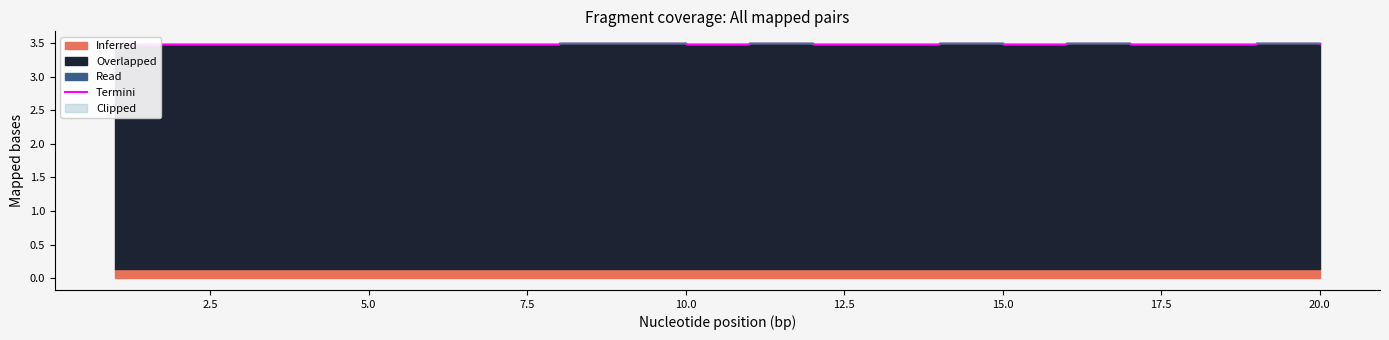

How many interior local peaks (higher than both neighbors) does the data have?

7